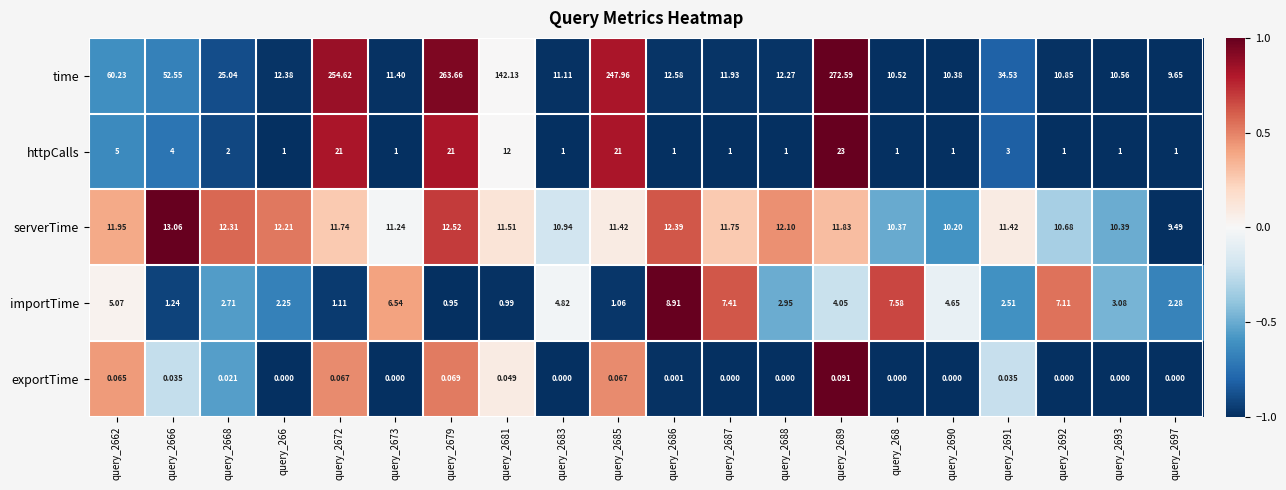

Between query_2686 and query_2687, which series saw the biggest shift?

importTime